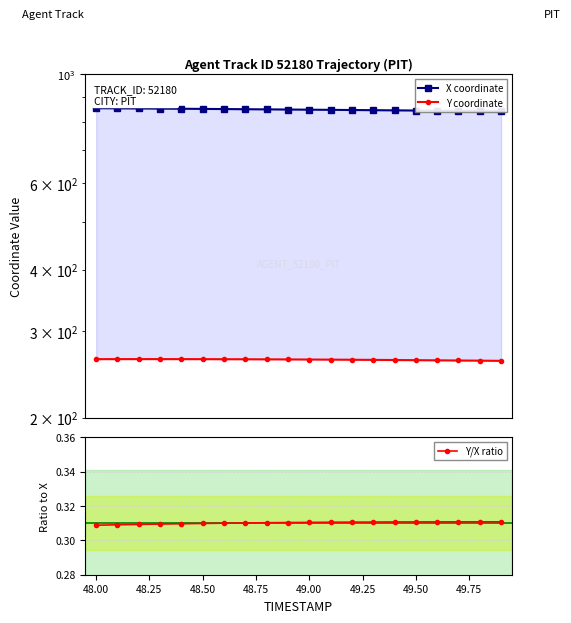

What is the maximum value for Y/X ratio?

0.3